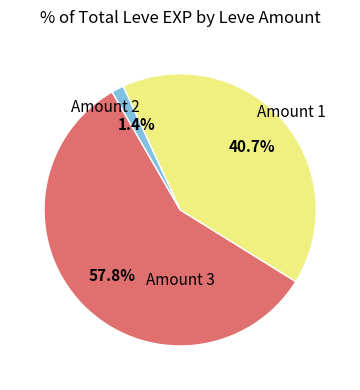

Does any single category account for the majority?

Yes